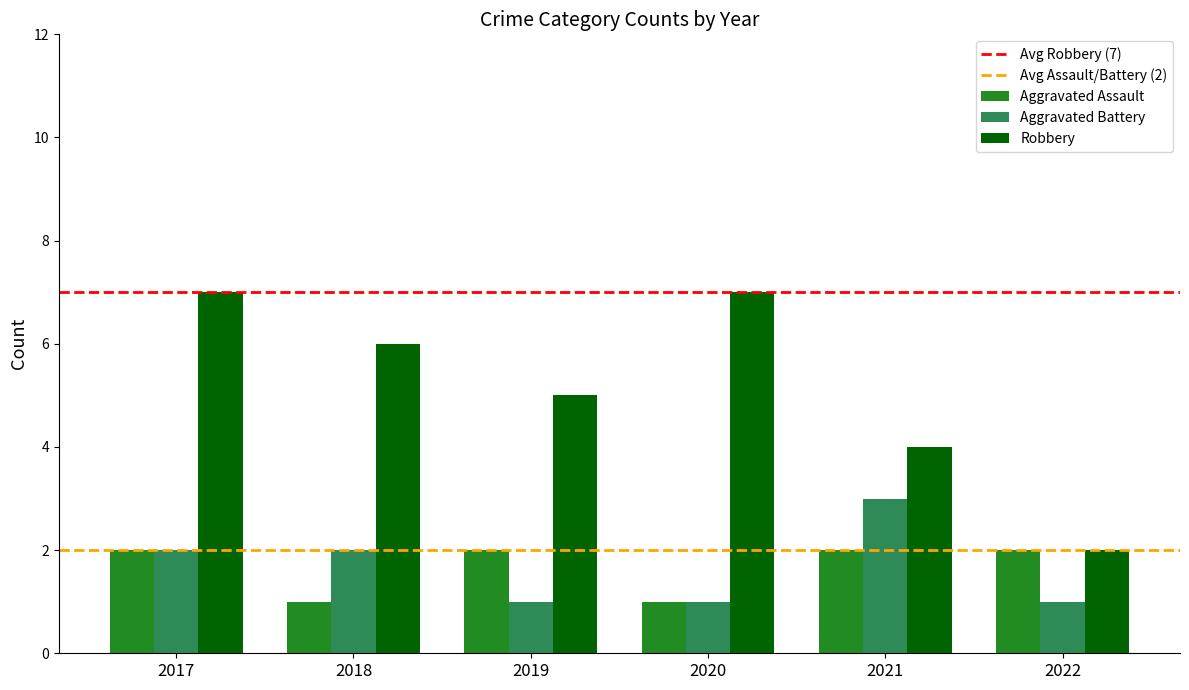

What is the value of the Robbery bar at the 1st from the left?

7